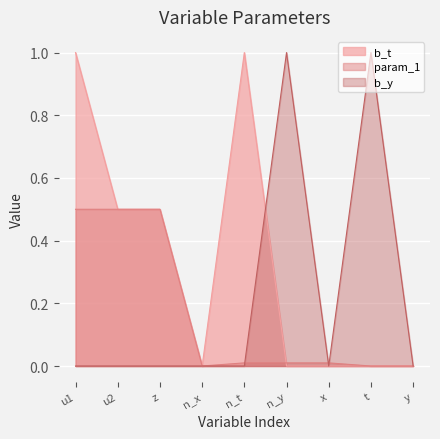

What is the sum of all b_y values?

2.0